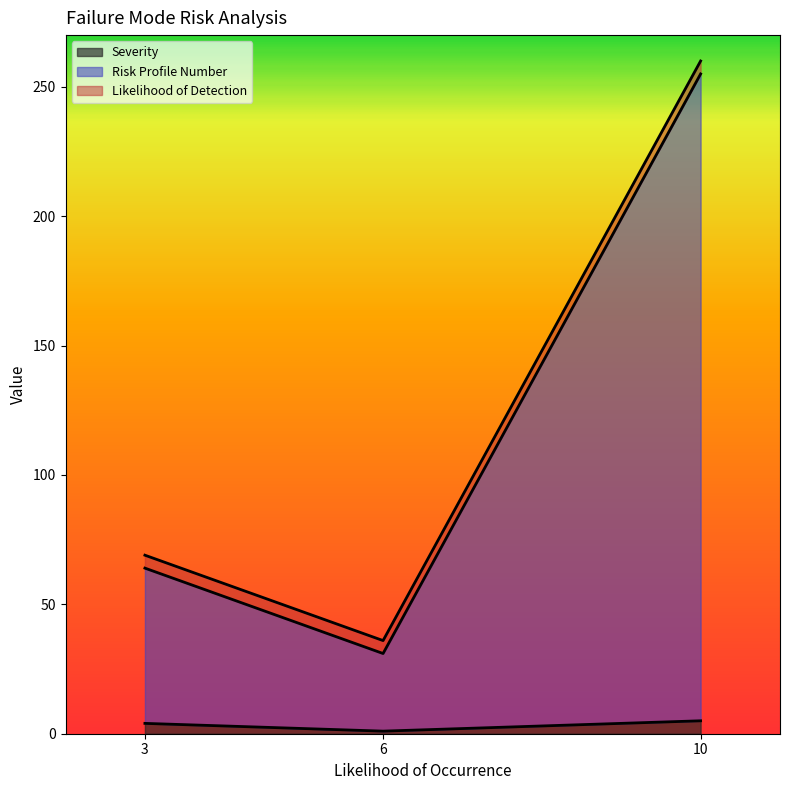

Where is Severity nearest to the value 3?

3